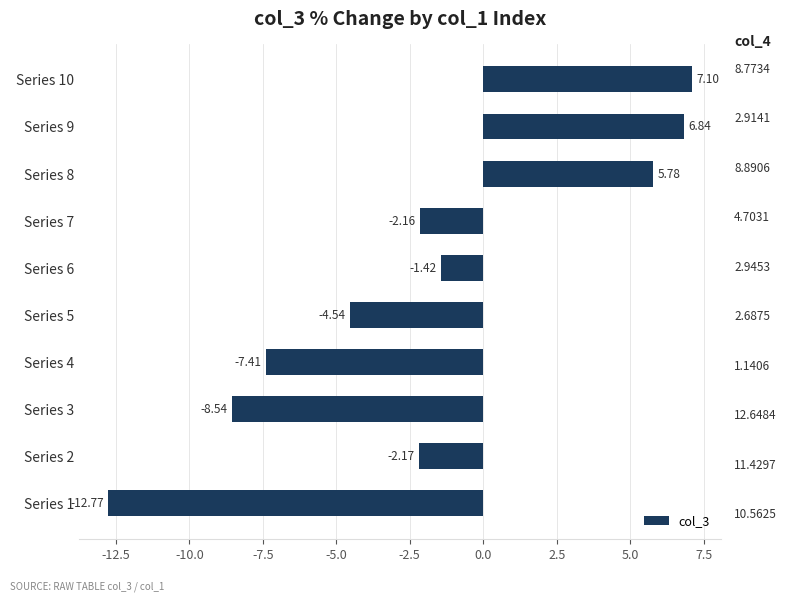

Between Series 2 and Series 10, which is larger?

Series 10